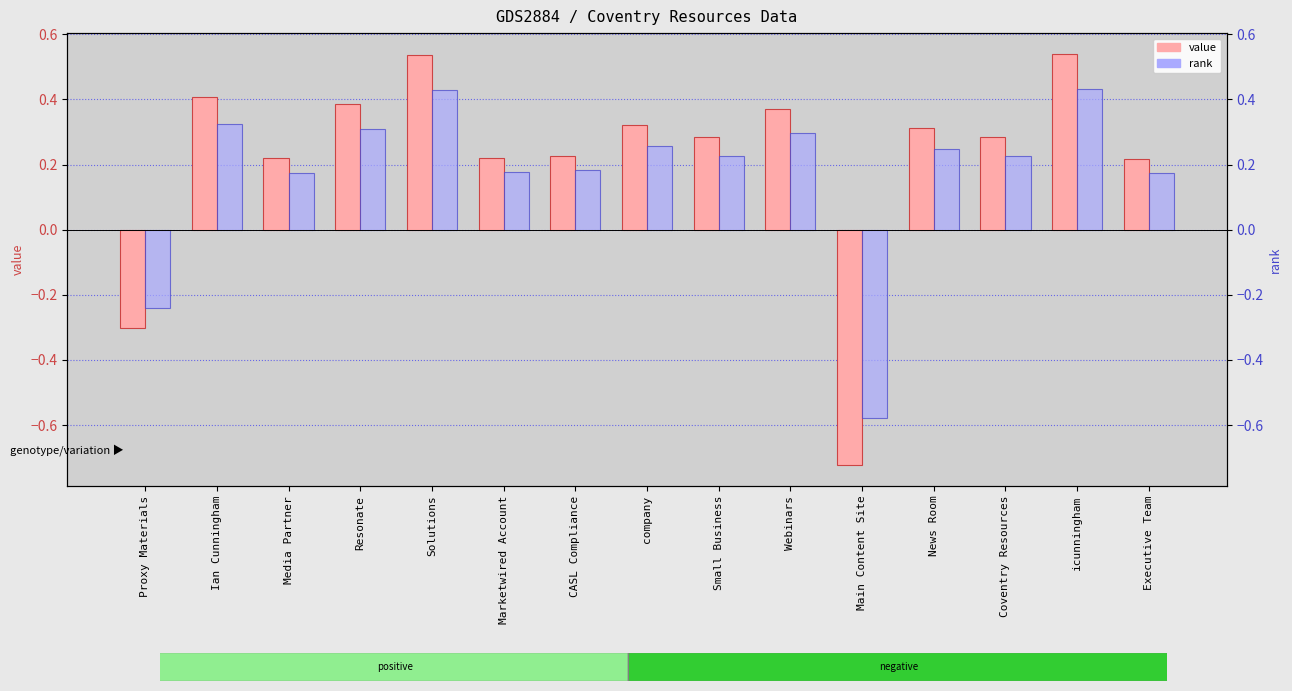

How many data points in rank are above 0?

13